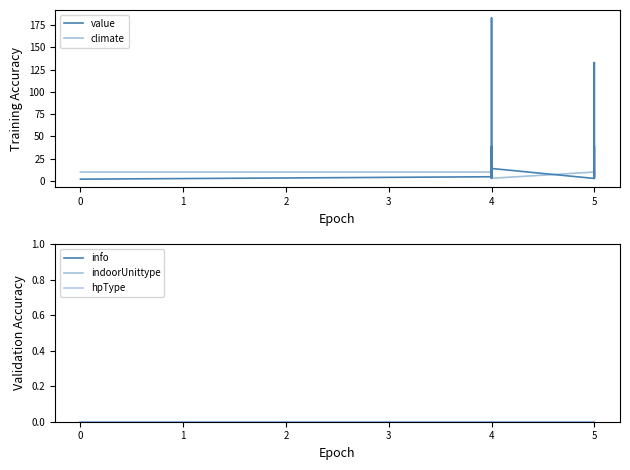

Is it true that info equals 0.6 at 5?

False